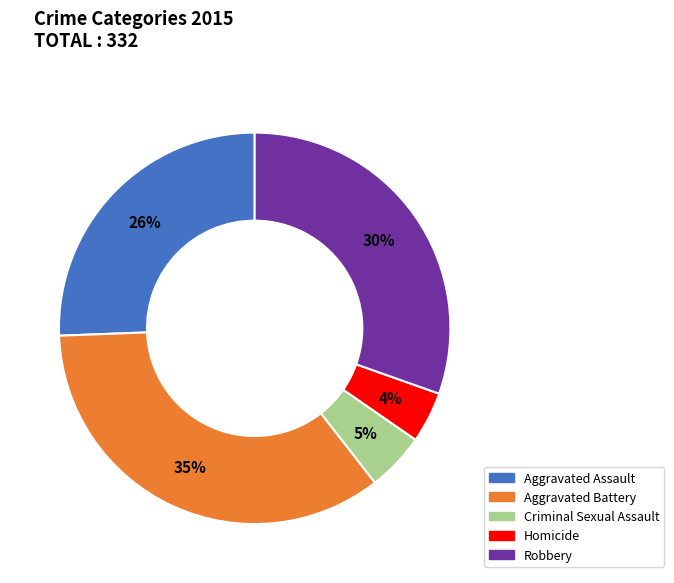

Which category has the biggest portion of the pie?

Aggravated Battery